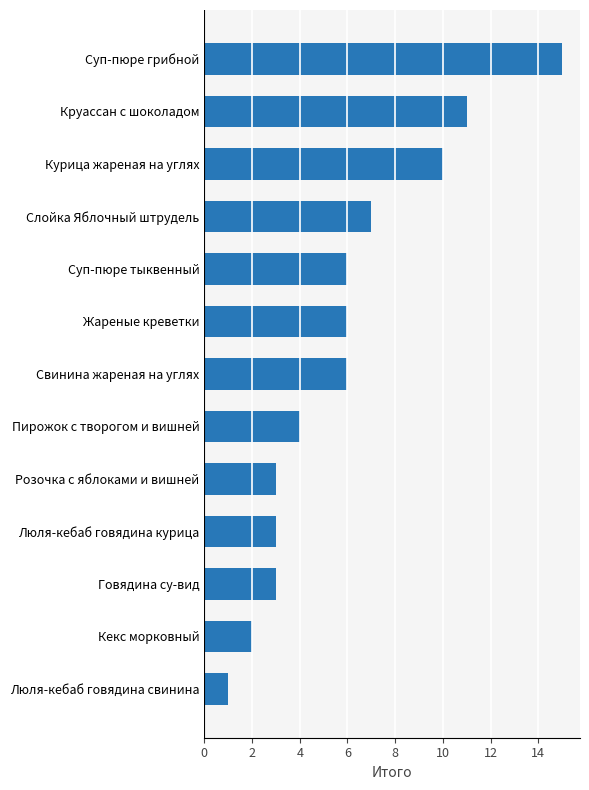

What is the sum of all values?

77